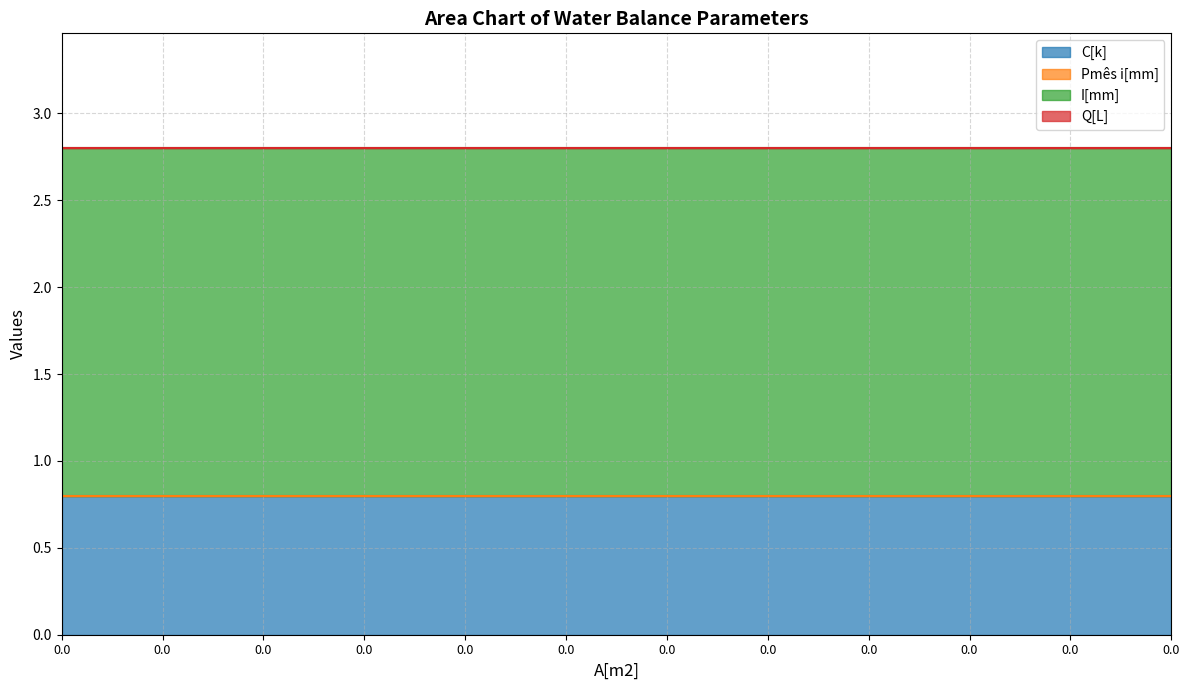

Between 0.0 and 0.0, which series saw the biggest shift?

C[k]